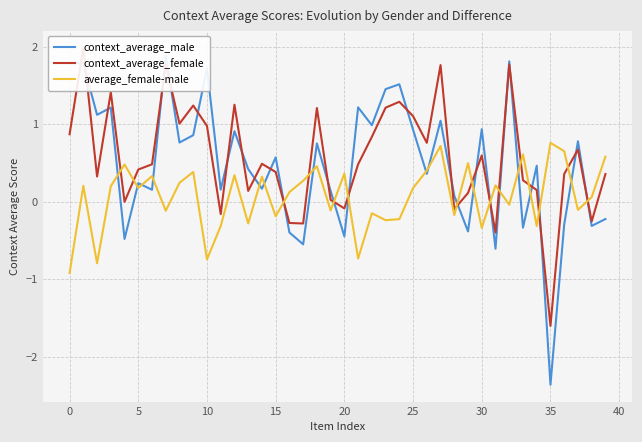

What is the maximum value for average_female-male?

0.8